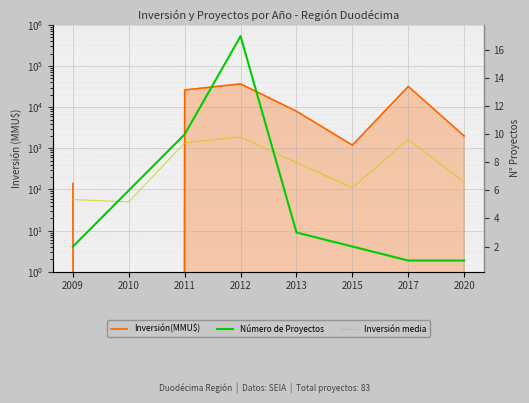

Between 2012 and 2013, which series saw the biggest shift?

Inversión(MMU$)